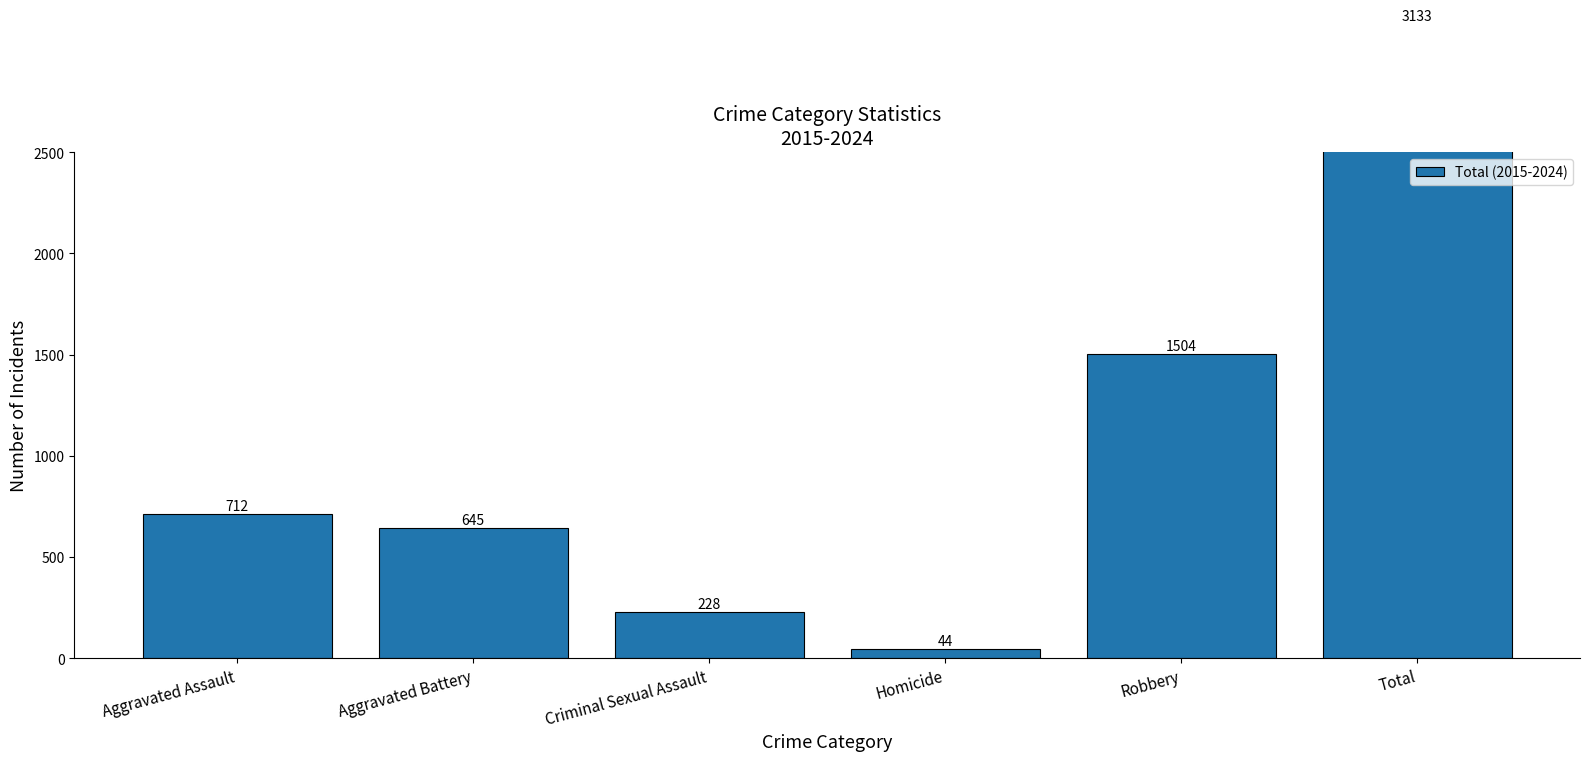

What is the sum of the values at Total and Aggravated Battery?

3778